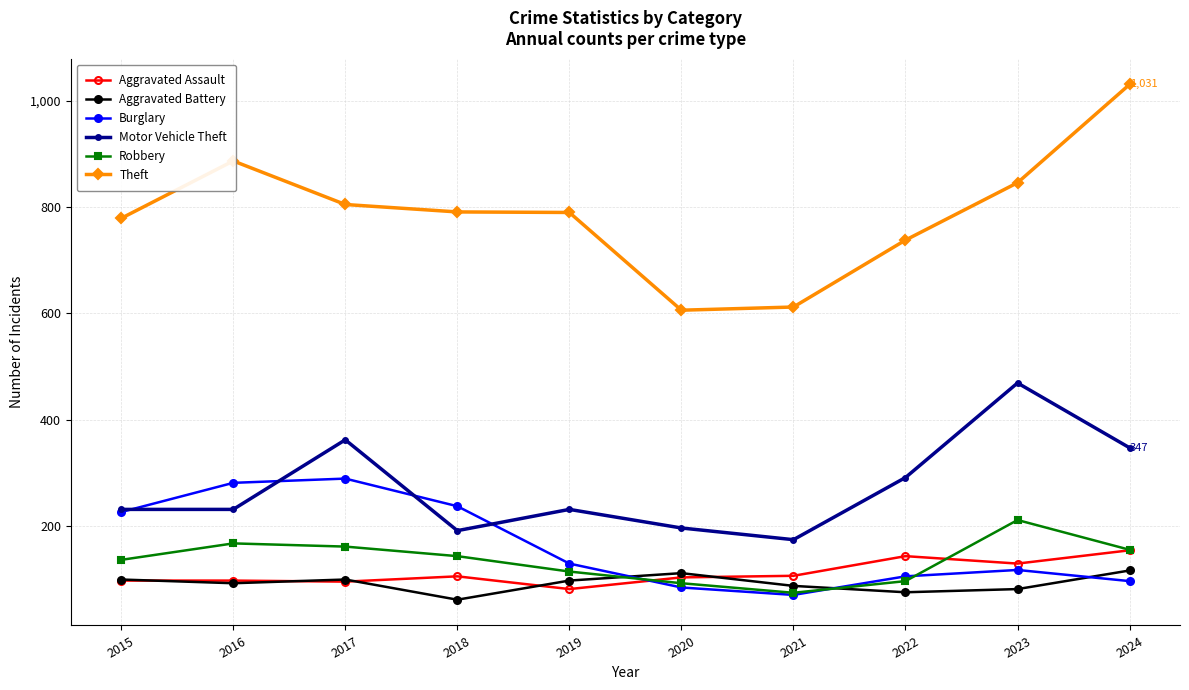

What is the value of the Motor Vehicle Theft point at the 10th from the left?

347